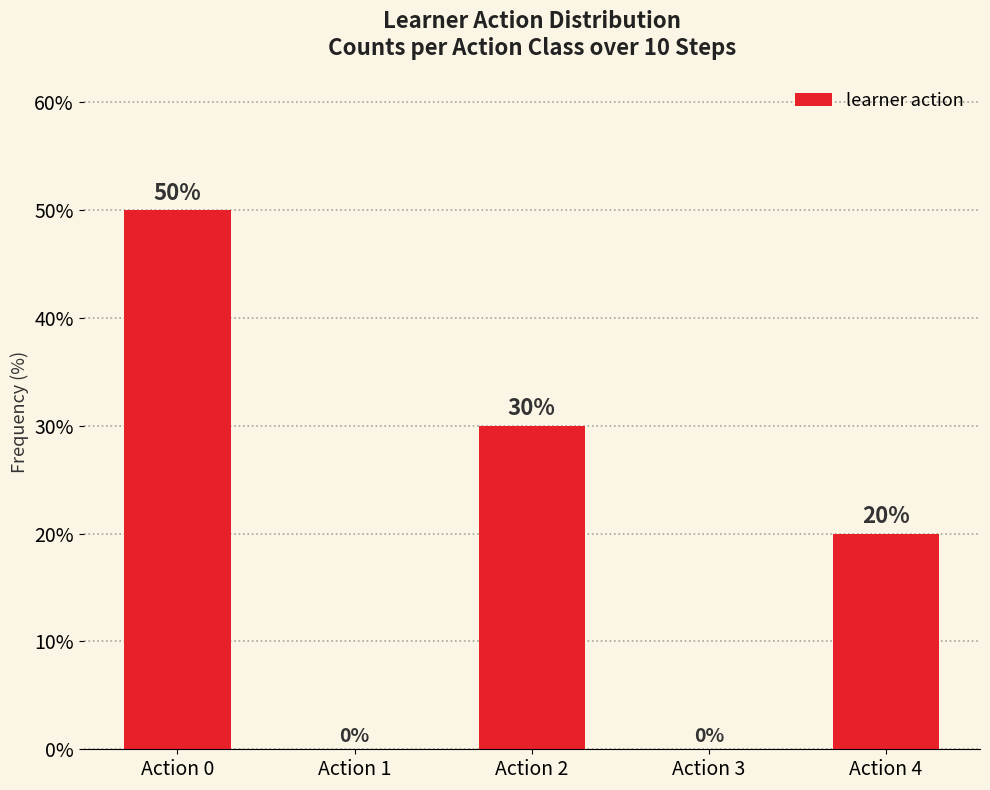

What is the sum of all values?

100